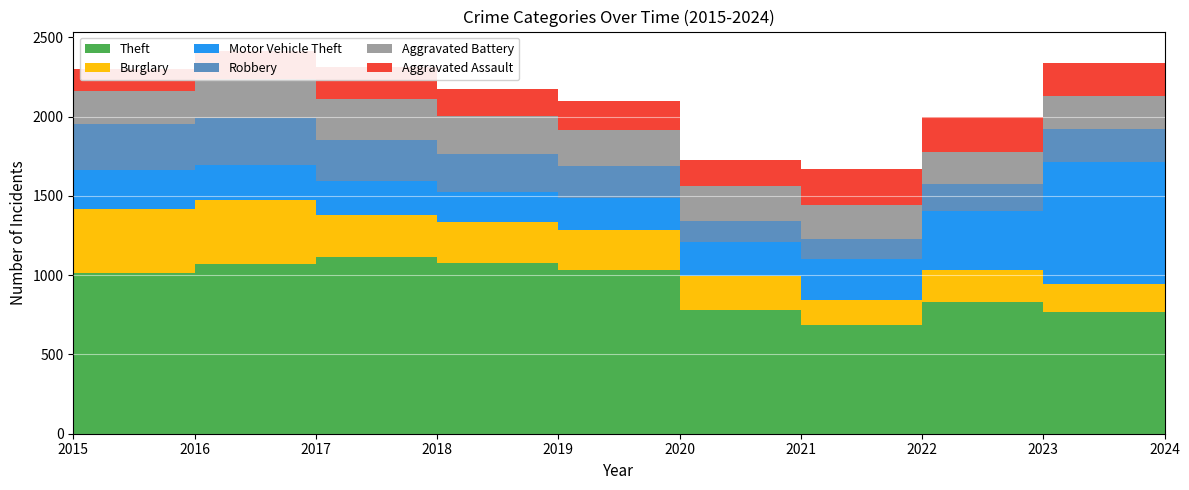

Reading right to left, list all the values displayed in this chart.

Theft: 2024=706	2023=770	2022=829	2021=684	2020=781	2019=1035	2018=1074	2017=1116	2016=1070	2015=1012
Burglary: 2024=171	2023=177	2022=205	2021=162	2020=215	2019=251	2018=264	2017=261	2016=404	2015=408
Motor Vehicle Theft: 2024=491	2023=764	2022=370	2021=256	2020=212	2019=200	2018=184	2017=218	2016=222	2015=243
Robbery: 2024=180	2023=213	2022=170	2021=126	2020=132	2019=203	2018=242	2017=259	2016=295	2015=291
Aggravated Battery: 2024=219	2023=204	2022=205	2021=217	2020=223	2019=228	2018=239	2017=255	2016=244	2015=206
Aggravated Assault: 2024=215	2023=211	2022=216	2021=224	2020=164	2019=184	2018=169	2017=205	2016=180	2015=140